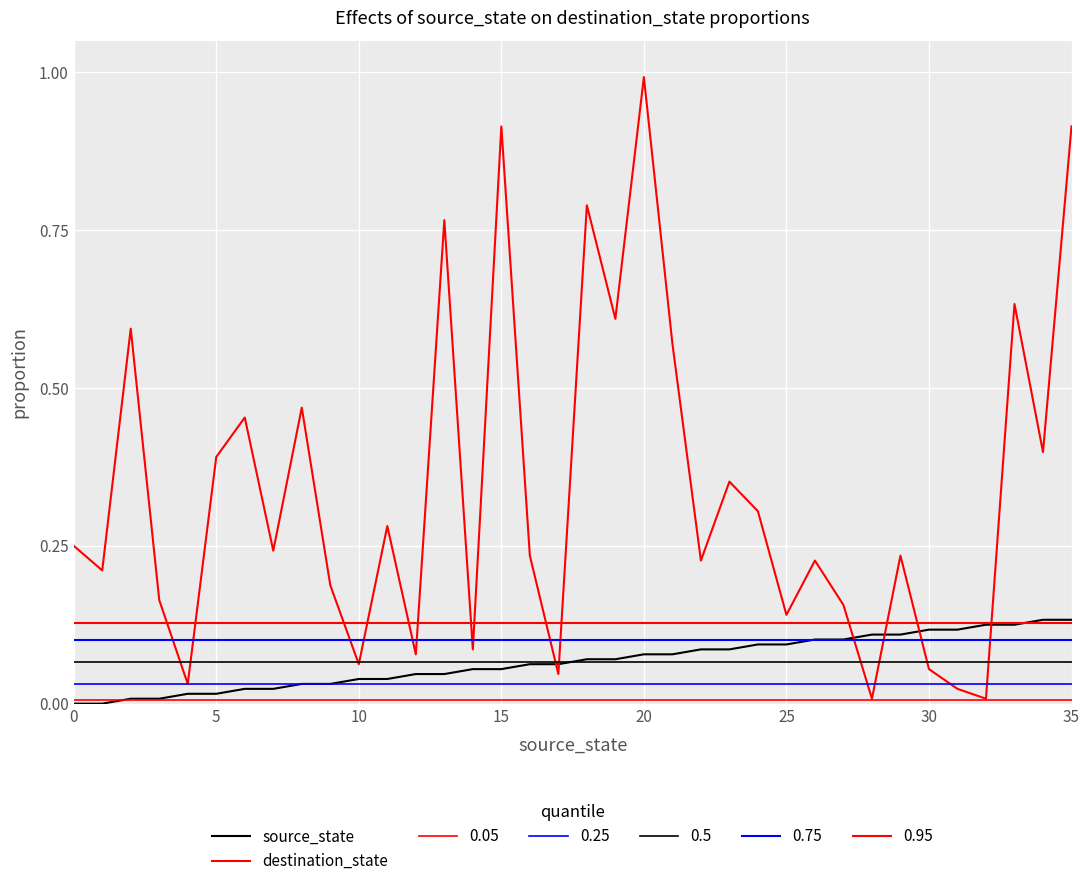

How many data points does each series have?

36